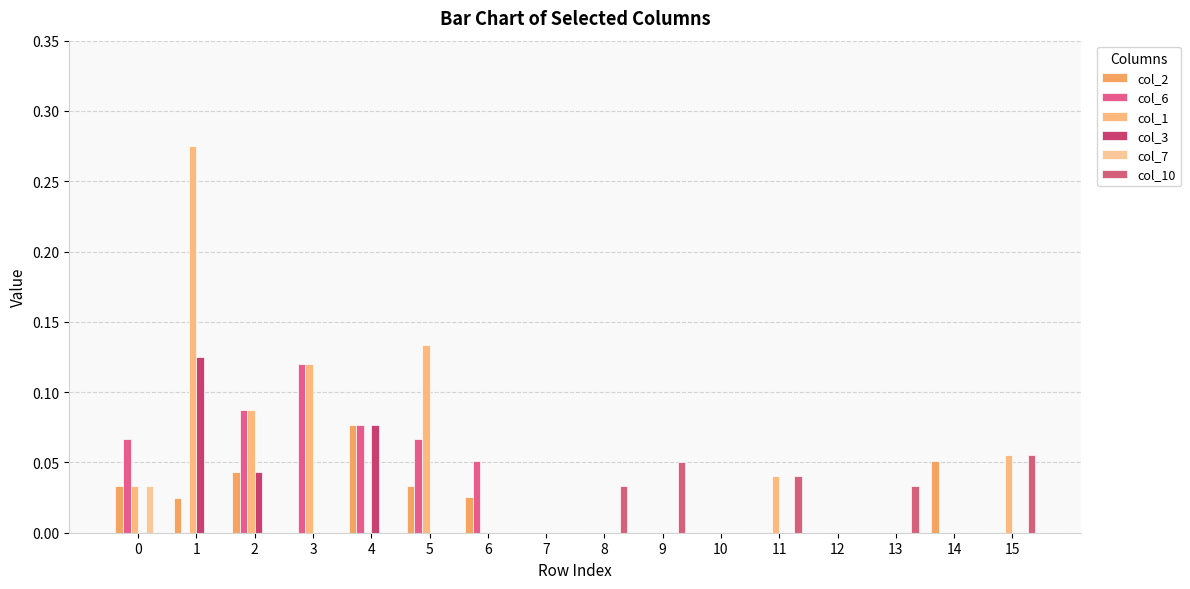

How many series are shown in this chart?

6